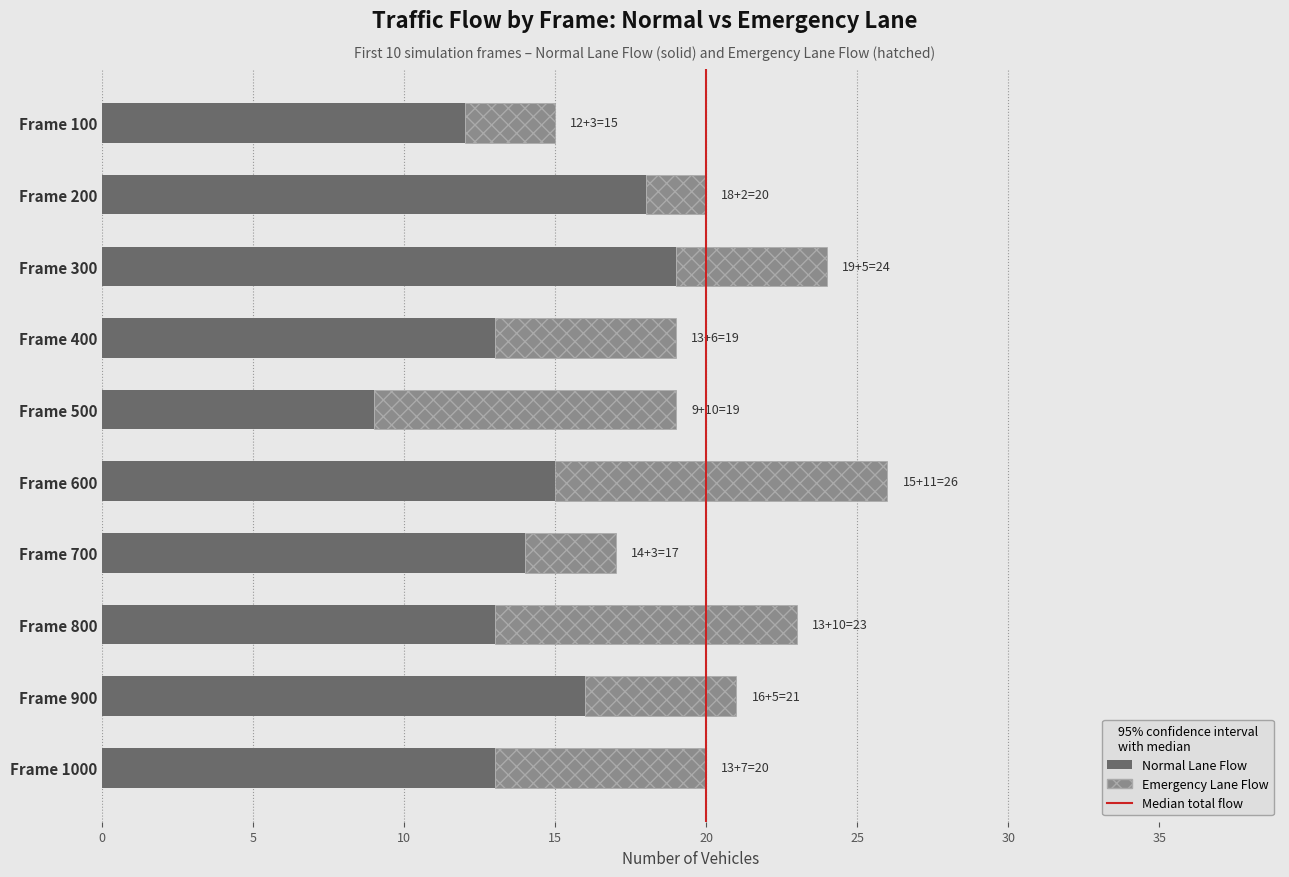

What is the total value across all series at Frame 200?

20